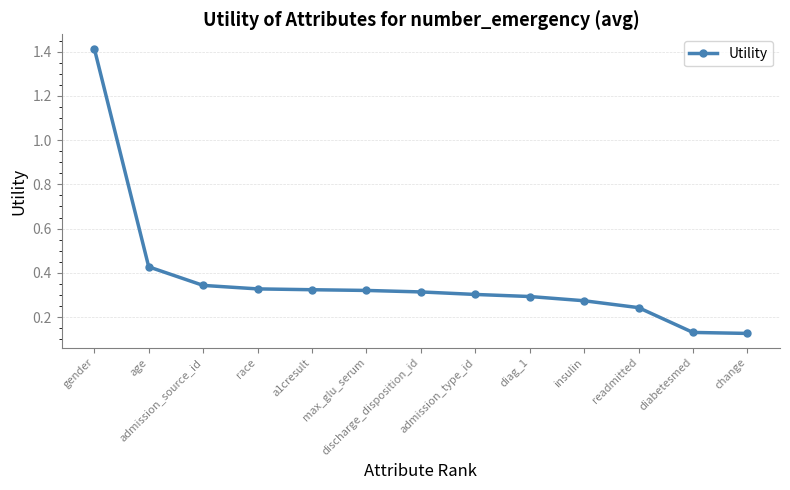

The value at race is 0.6. True or false?

False